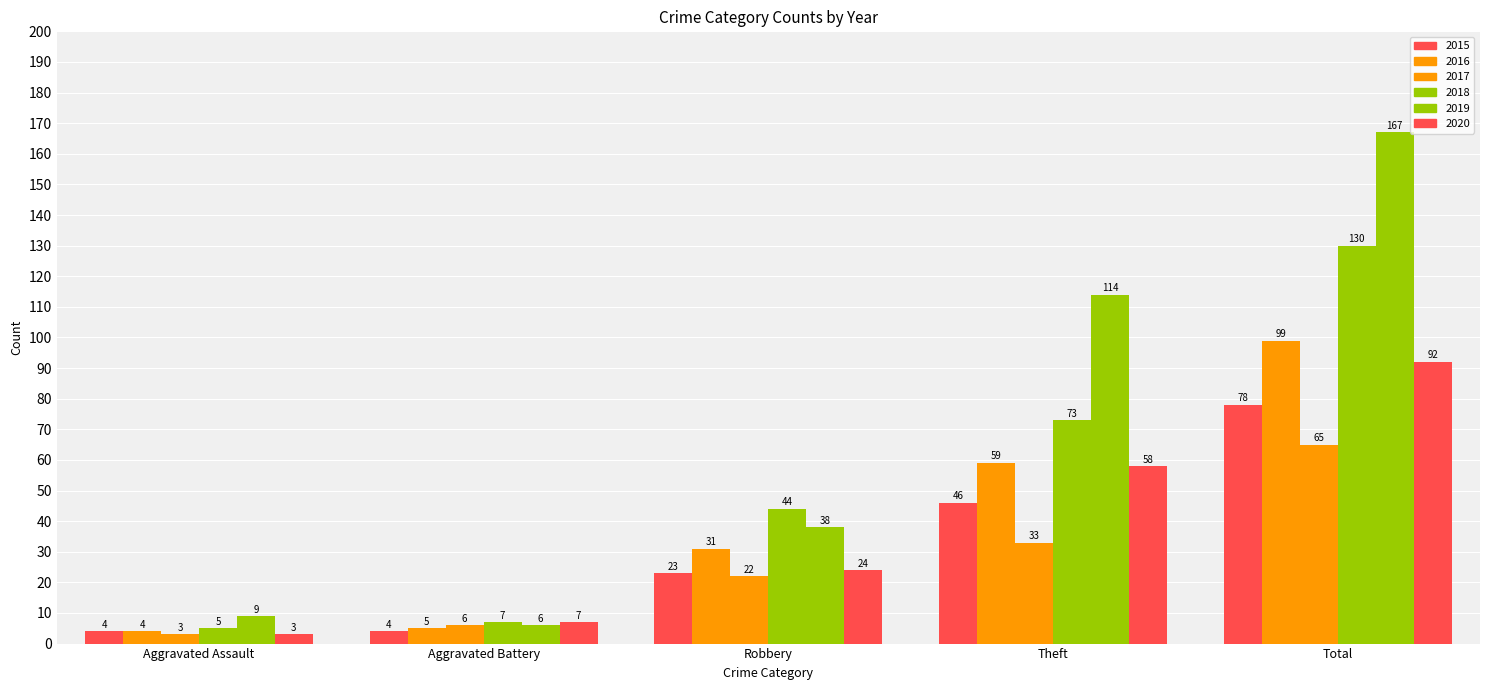

Which series has the largest total across all categories?

2019